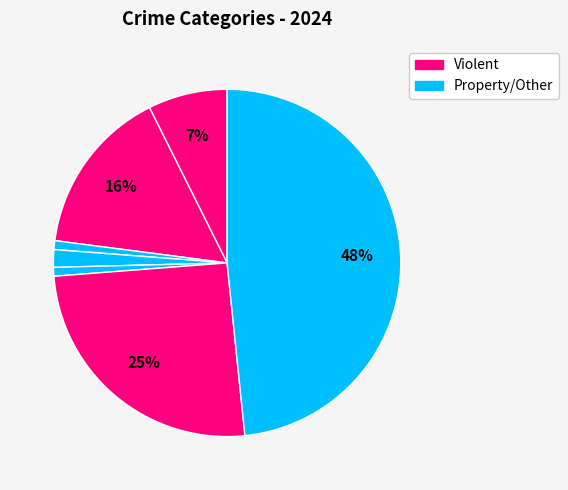

Is there a majority slice in this chart?

No